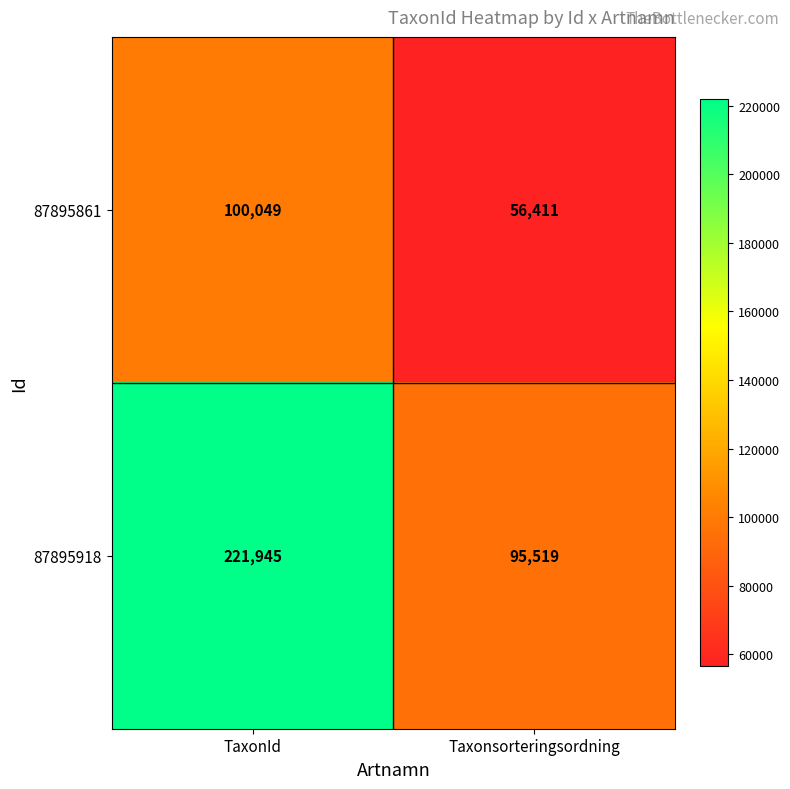

What is the average value of the 87895918 series?

158732